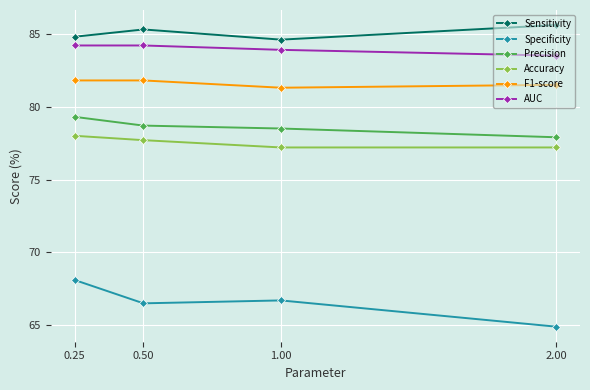

Which series has the widest spread of values?

Specificity